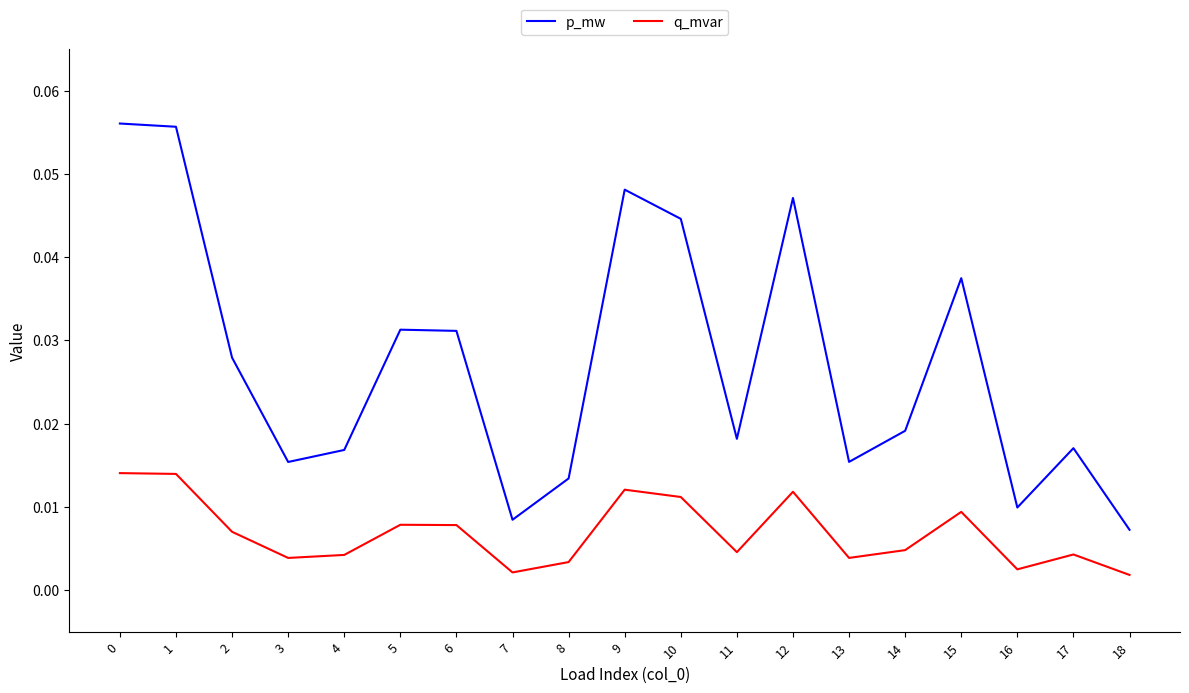

Is this an area chart (filled region under the line)?

No